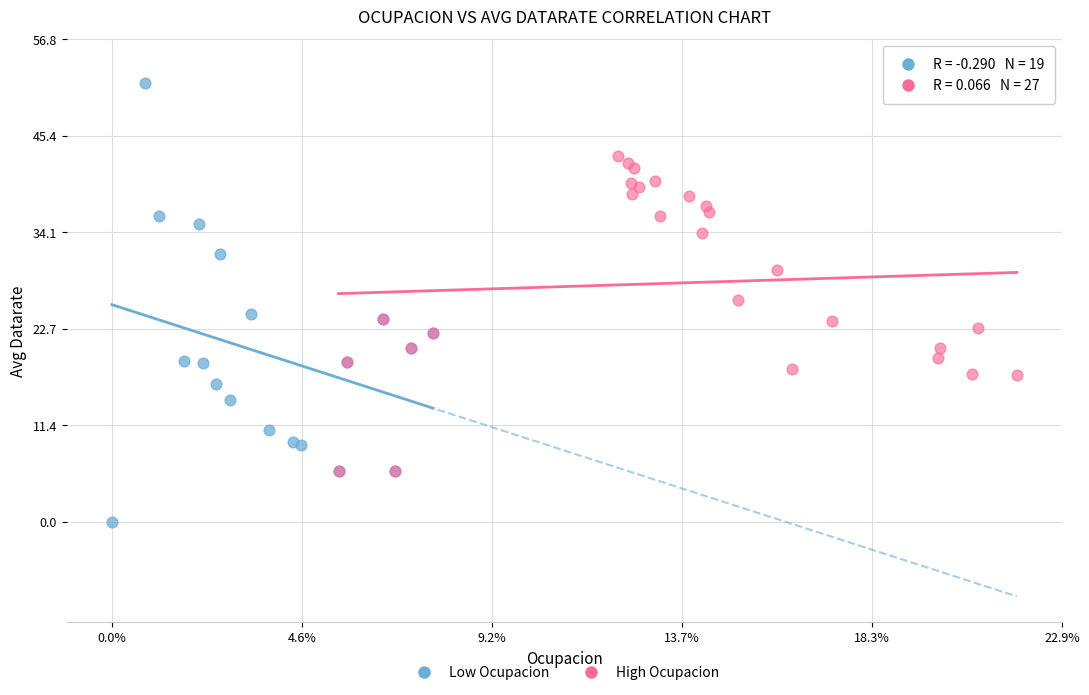

Which series has the widest spread of Y values?

Low Ocupacion